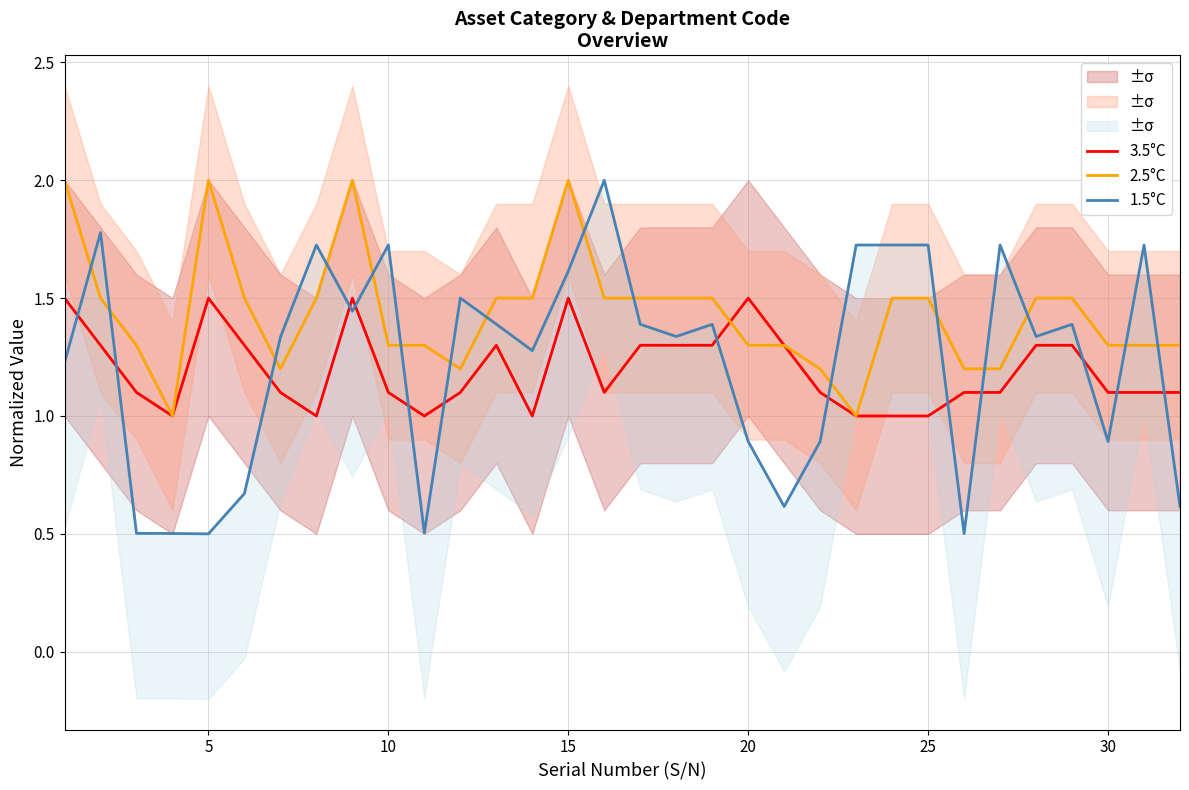

Count the number of data series in this chart.

3